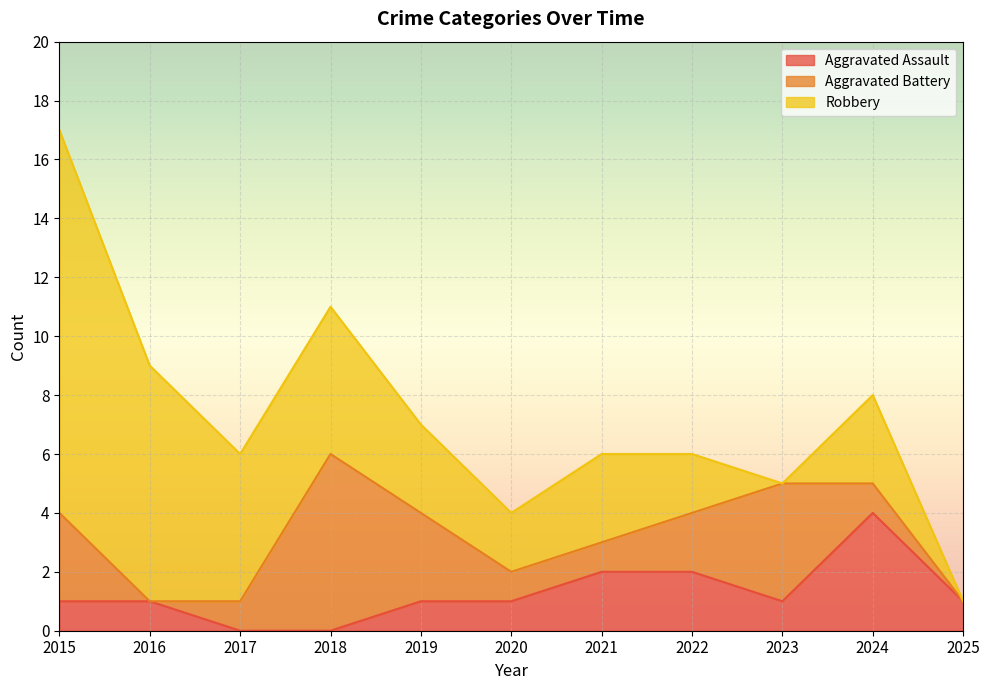

Reading left to right, what are all the values shown in this chart?

Aggravated Assault: 2015=1	2016=1	2017=0	2018=0	2019=1	2020=1	2021=2	2022=2	2023=1	2024=4	2025=1
Aggravated Battery: 2015=3	2016=0	2017=1	2018=6	2019=3	2020=1	2021=1	2022=2	2023=4	2024=1	2025=0
Robbery: 2015=13	2016=8	2017=5	2018=5	2019=3	2020=2	2021=3	2022=2	2023=0	2024=3	2025=0